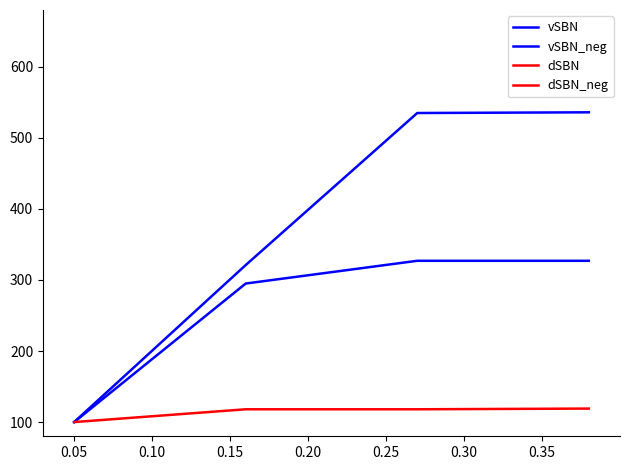

The value of dSBN at 0.05 is 100. True or false?

True